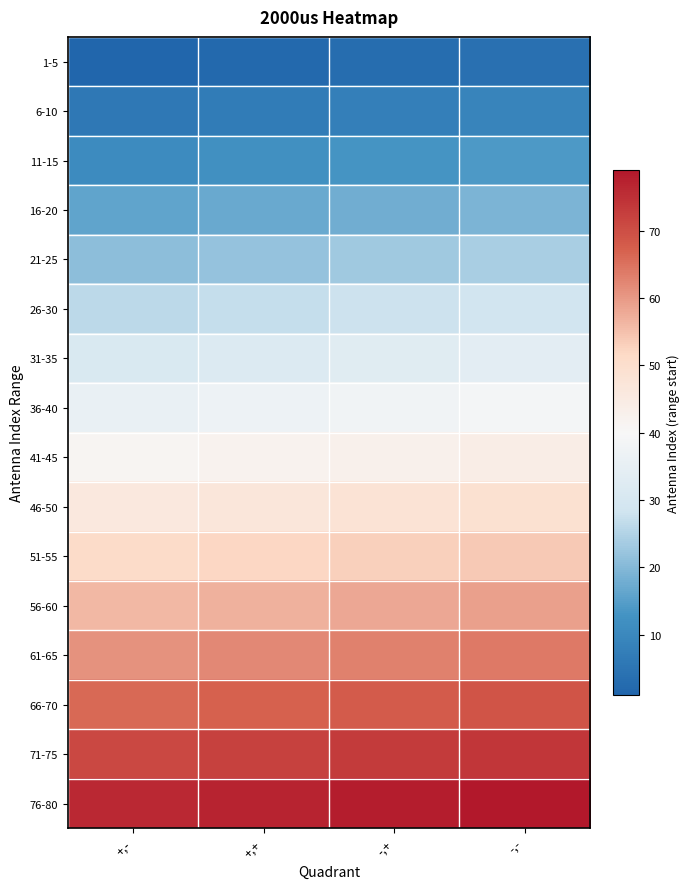

At which category does the chart reach its minimum across all series?

+,-